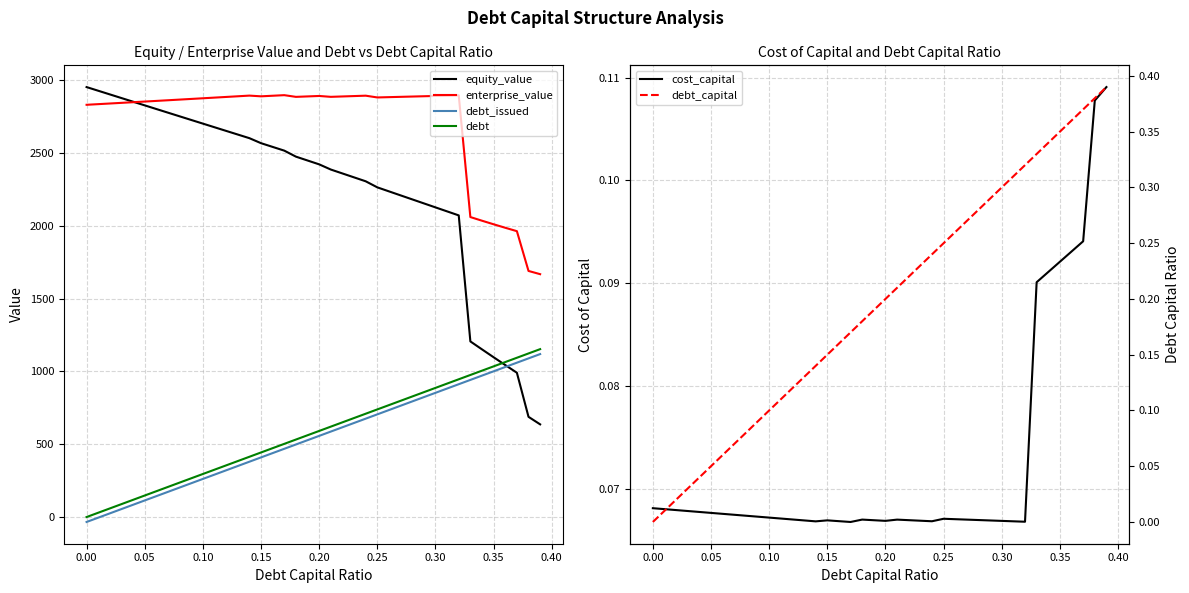

What is the maximum value for debt?

1152.6